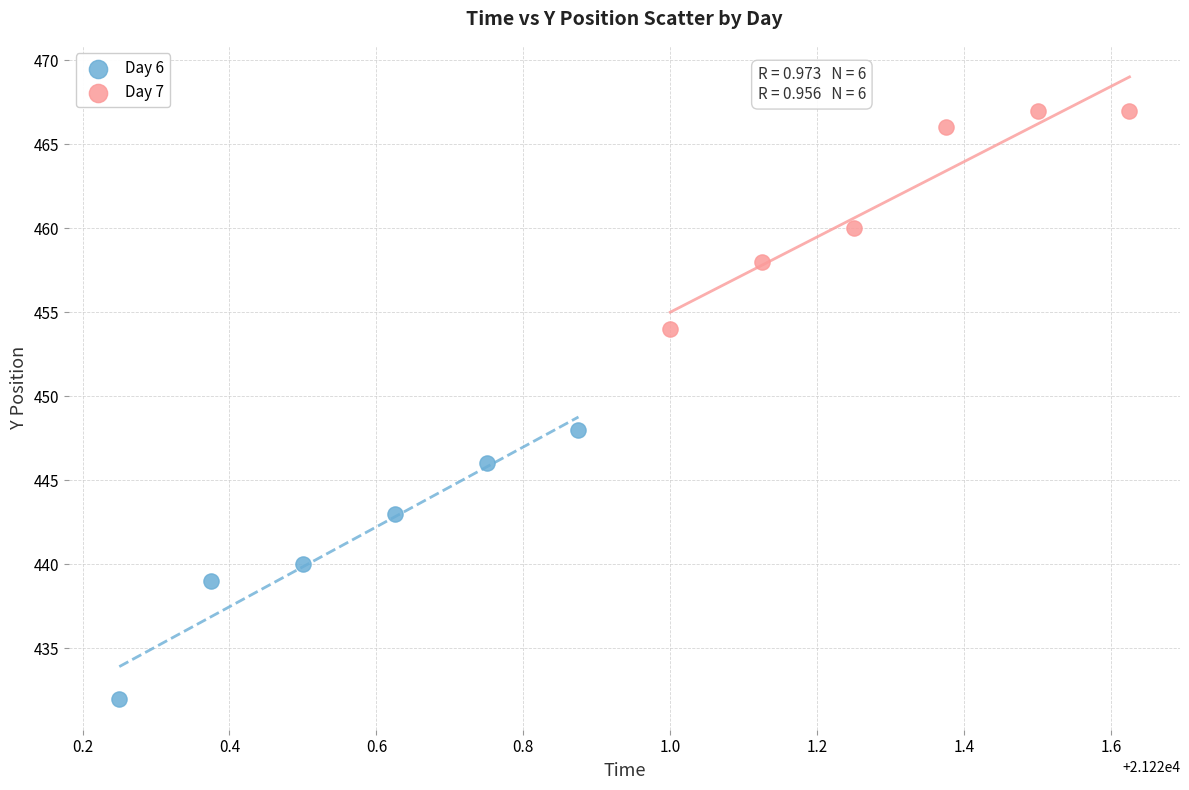

What are all the series names shown in the legend?

Day 6, Day 7